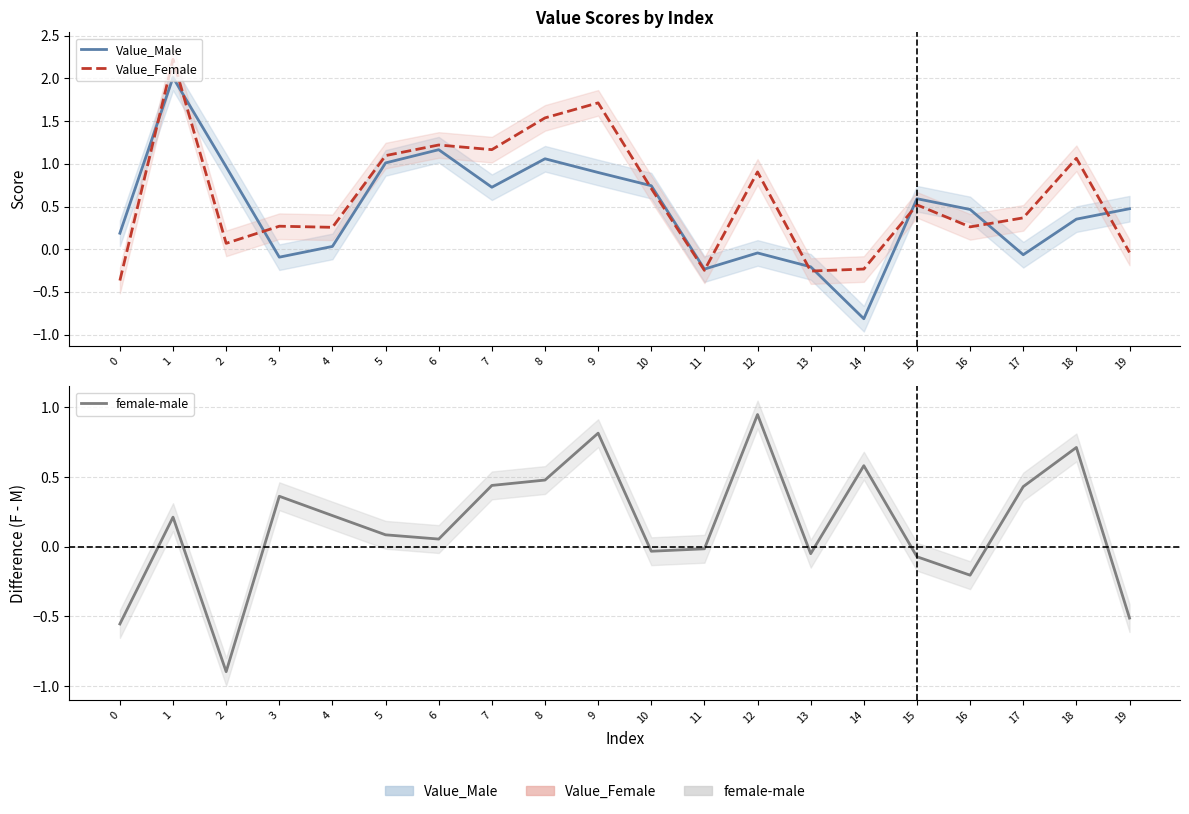

Between 6 and 9, which is larger?

6